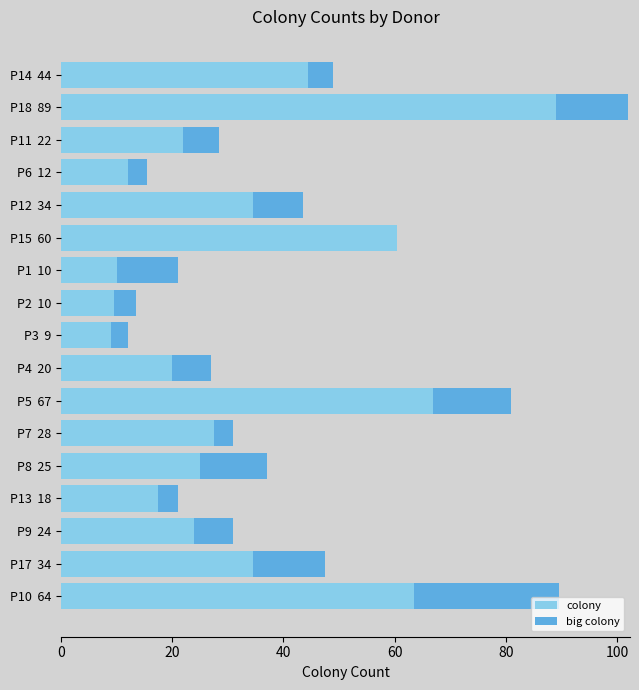

At which category is the sum across all series the highest?

P18  89